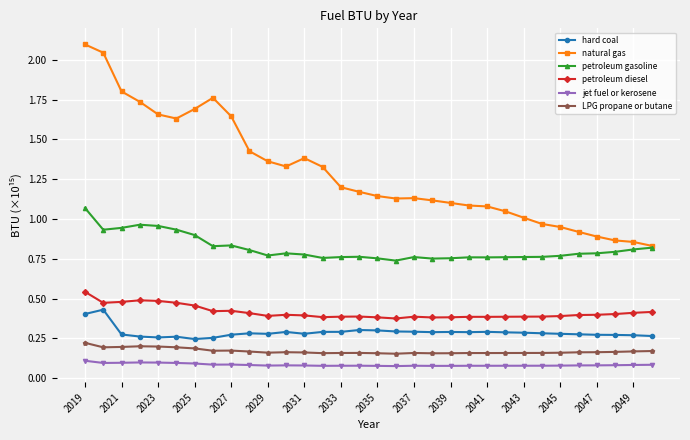

Which series has the largest total across all categories?

natural gas